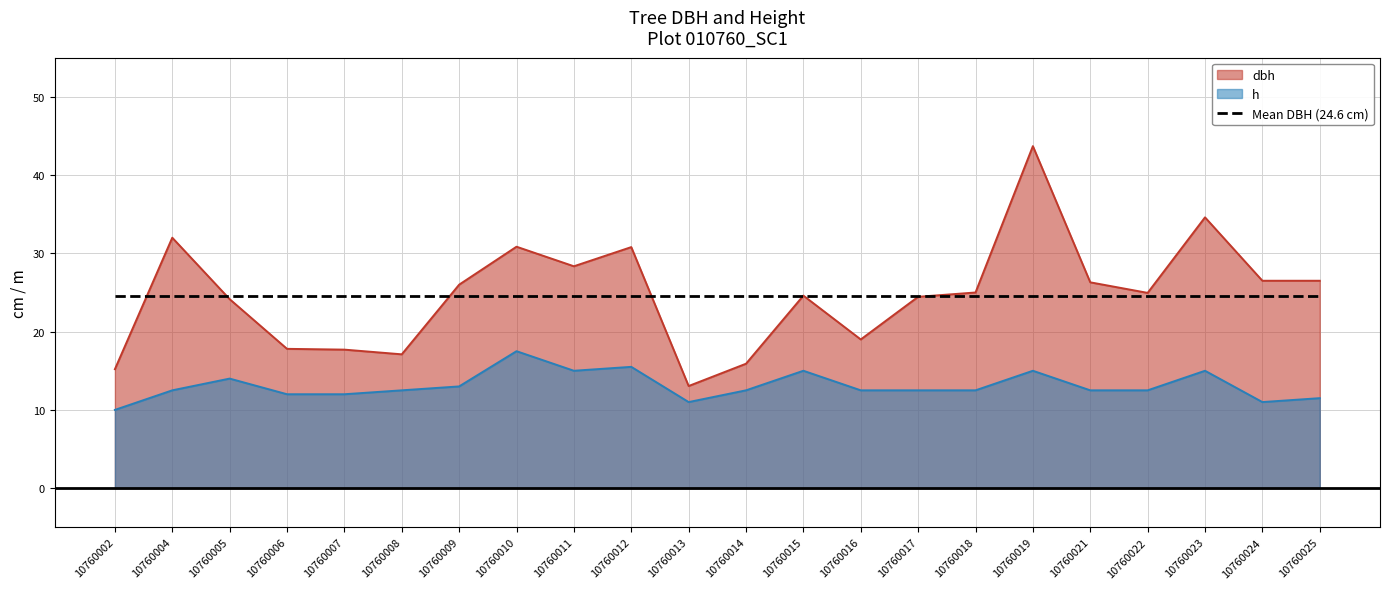

Reading right to left, transcribe all the data shown in this chart.

dbh: 10760025=26.5	10760024=26.5	10760023=34.6	10760022=24.9	10760021=26.3	10760019=43.7	10760018=25.0	10760017=24.4	10760016=19.0	10760015=24.6	10760014=15.9	10760013=13.1	10760012=30.8	10760011=28.4	10760010=30.9	10760009=26.0	10760008=17.1	10760007=17.7	10760006=17.8	10760005=24.1	10760004=32.0	10760002=15.2
h: 10760025=11.5	10760024=11.0	10760023=15.0	10760022=12.5	10760021=12.5	10760019=15.0	10760018=12.5	10760017=12.5	10760016=12.5	10760015=15.0	10760014=12.5	10760013=11.0	10760012=15.5	10760011=15.0	10760010=17.5	10760009=13.0	10760008=12.5	10760007=12.0	10760006=12.0	10760005=14.0	10760004=12.5	10760002=10.0